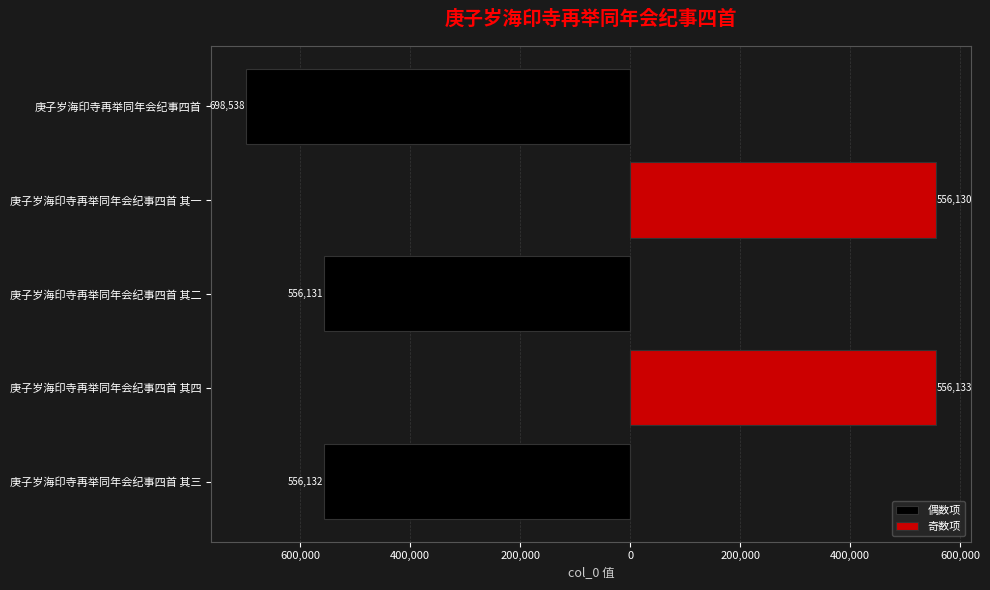

How many data points does each series have?

5